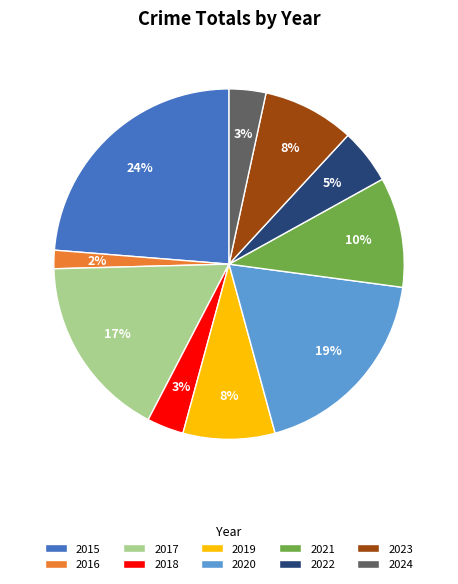

Combined, do 2020 and 2016 account for over 50%?

No